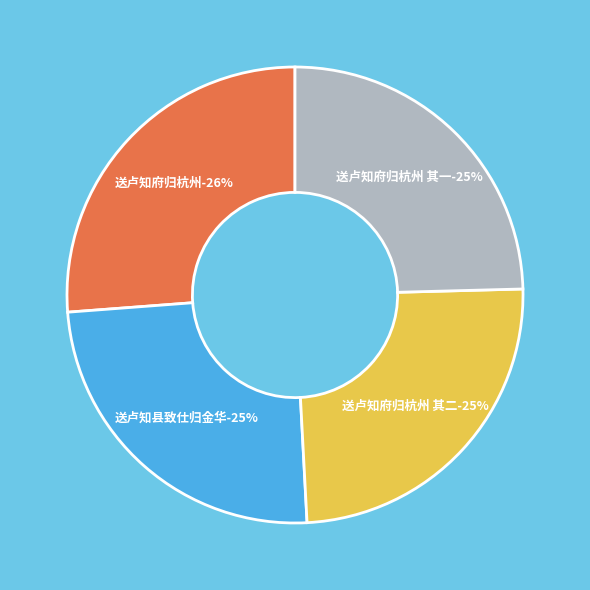

Count the number of slices in the pie.

4